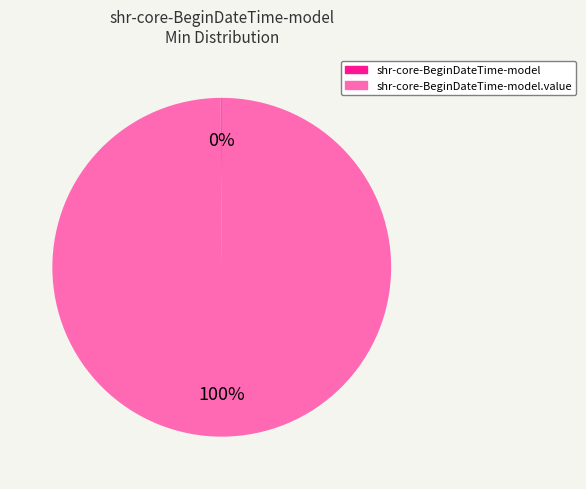

Does any single category account for the majority?

Yes